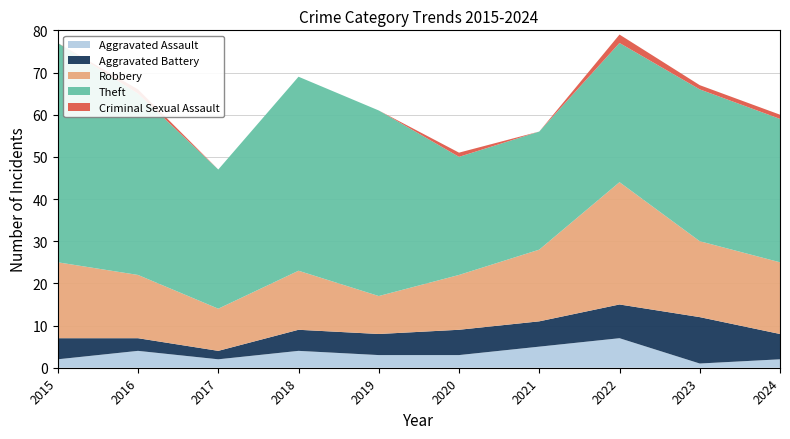

Reading left to right, transcribe all the data shown in this chart.

Aggravated Assault: 2	4	2	4	3	3	5	7	1	2
Aggravated Battery: 5	3	2	5	5	6	6	8	11	6
Robbery: 18	15	10	14	9	13	17	29	18	17
Theft: 52	43	33	46	44	28	28	33	36	34
Criminal Sexual Assault: 0	1	0	0	0	1	0	2	1	1